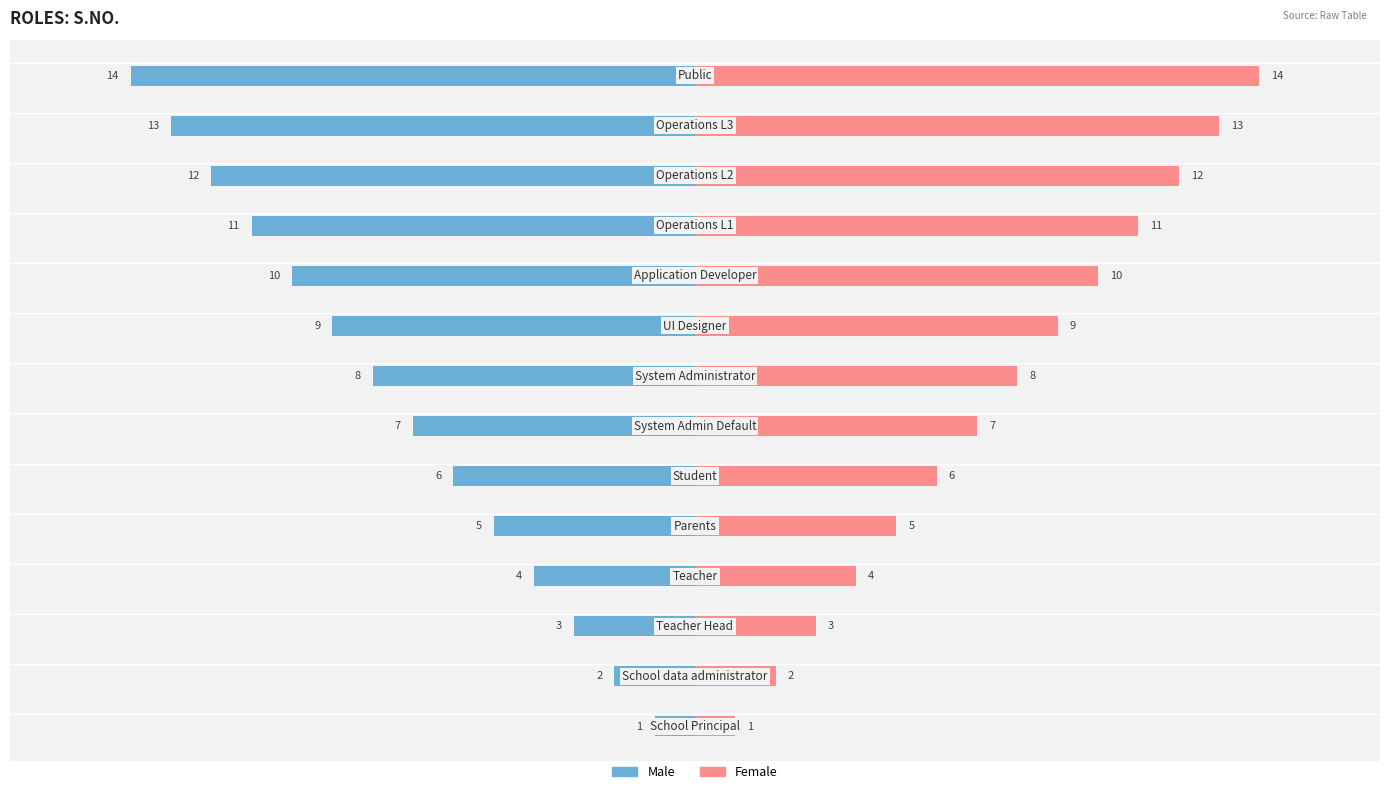

Reading left to right, extract all data points from this chart.

Male: -1	-2	-3	-4	-5	-6	-7	-8	-9	-10	-11	-12	-13	-14
Female: 1	2	3	4	5	6	7	8	9	10	11	12	13	14